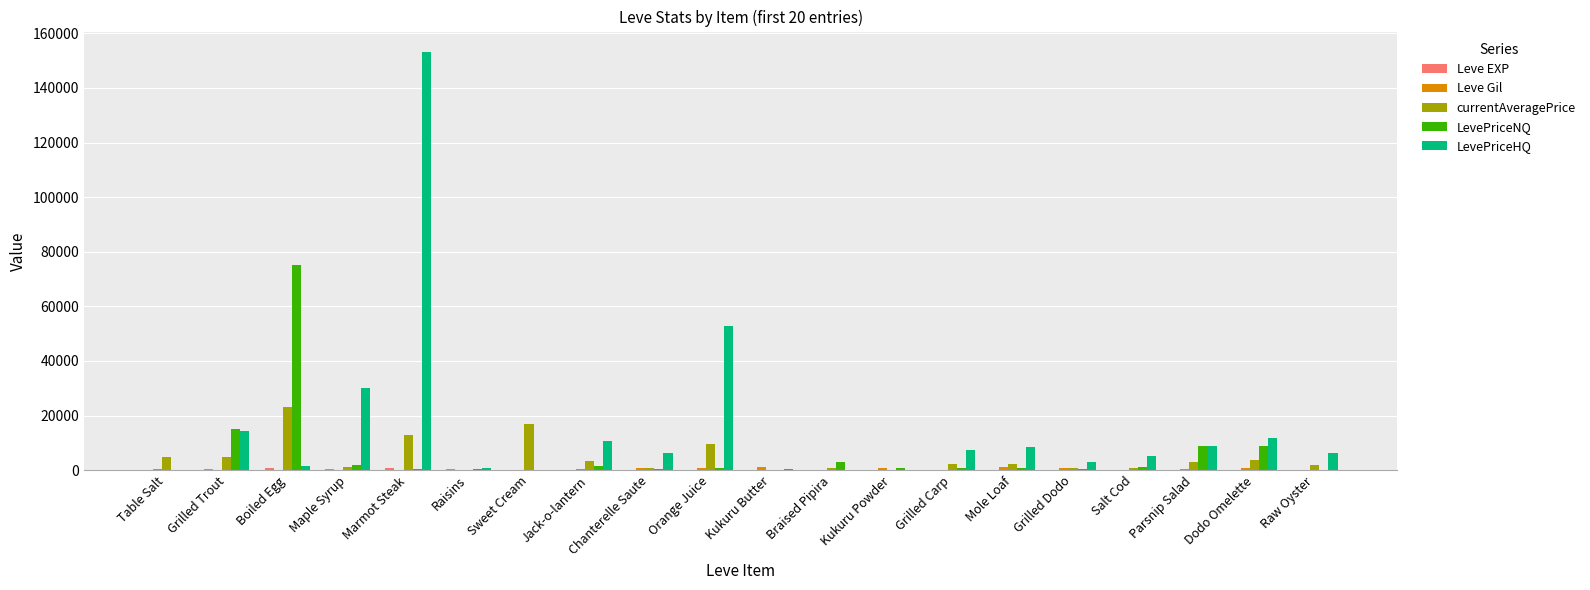

At which label is LevePriceHQ closest to 76500?

Orange Juice